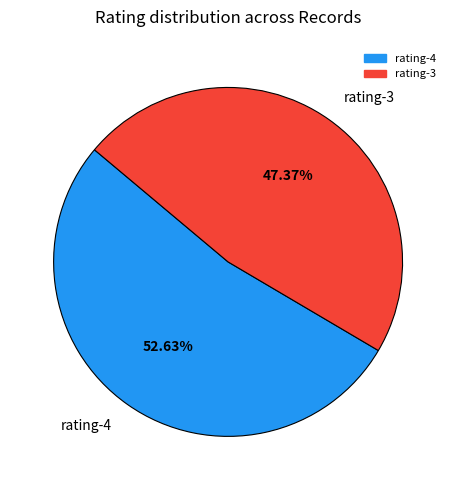

Rank the categories by value from highest to lowest.

rating-4, rating-3